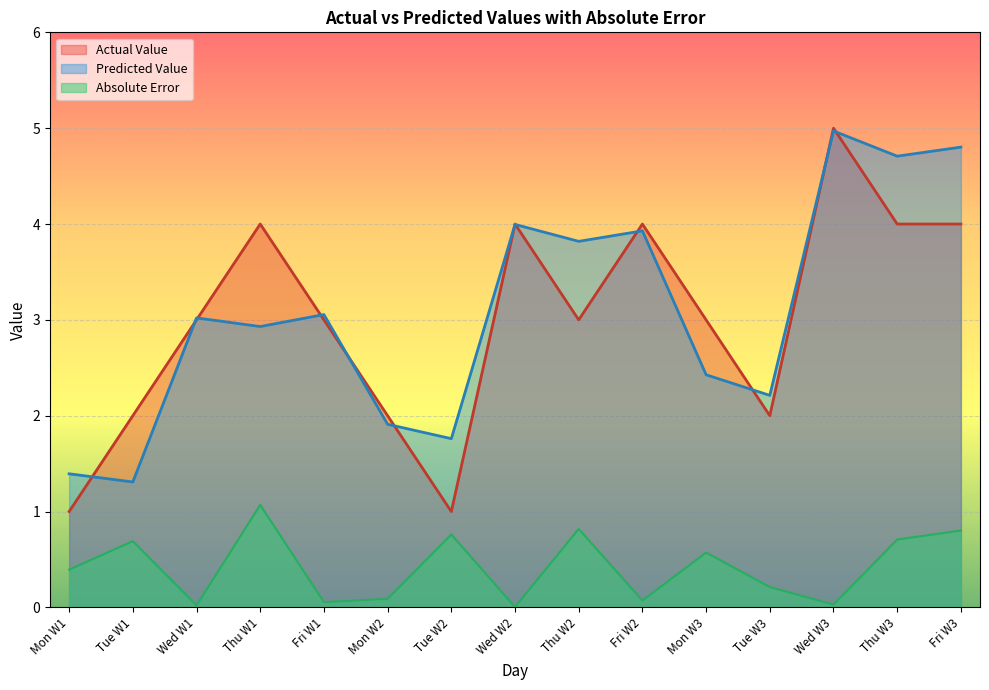

At which category does Absolute Error reach its first local peak?

Tue W1